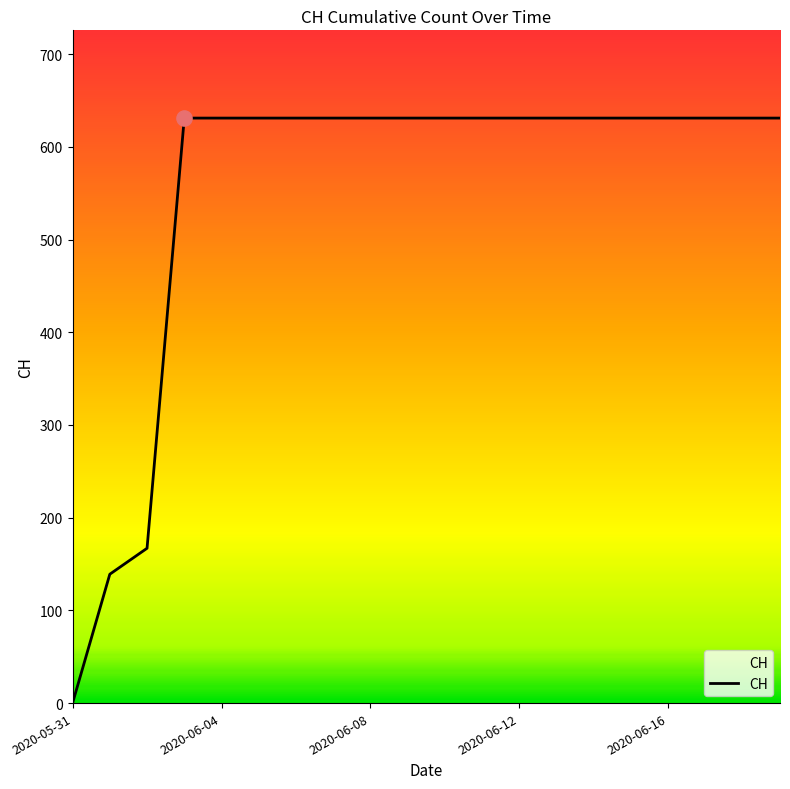

What is the difference between the maximum and minimum values?

631